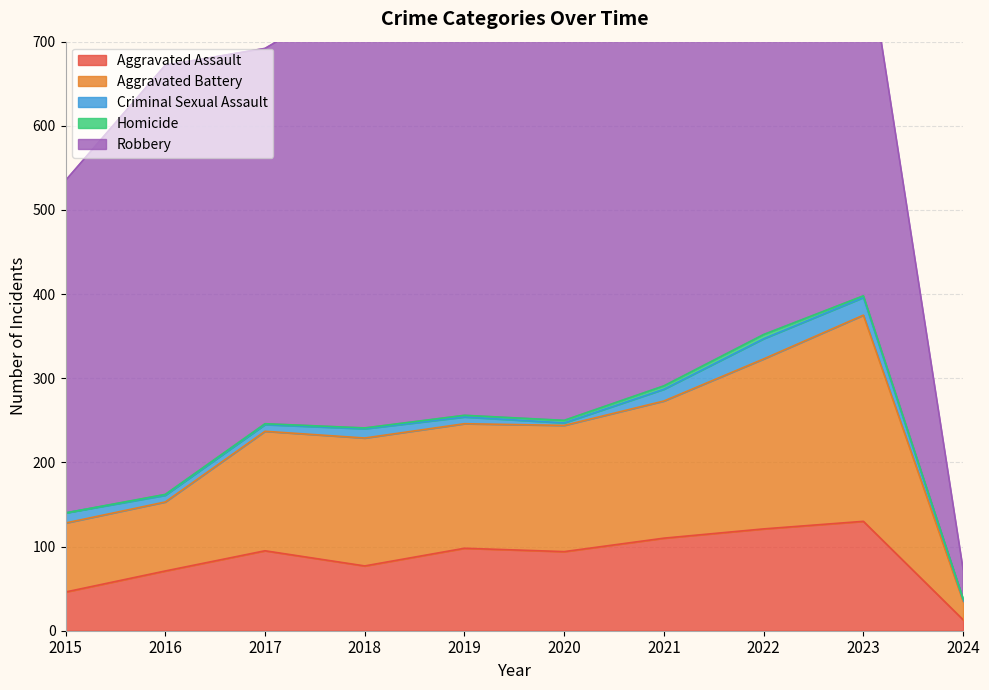

Does the chart have visible grid lines?

Yes